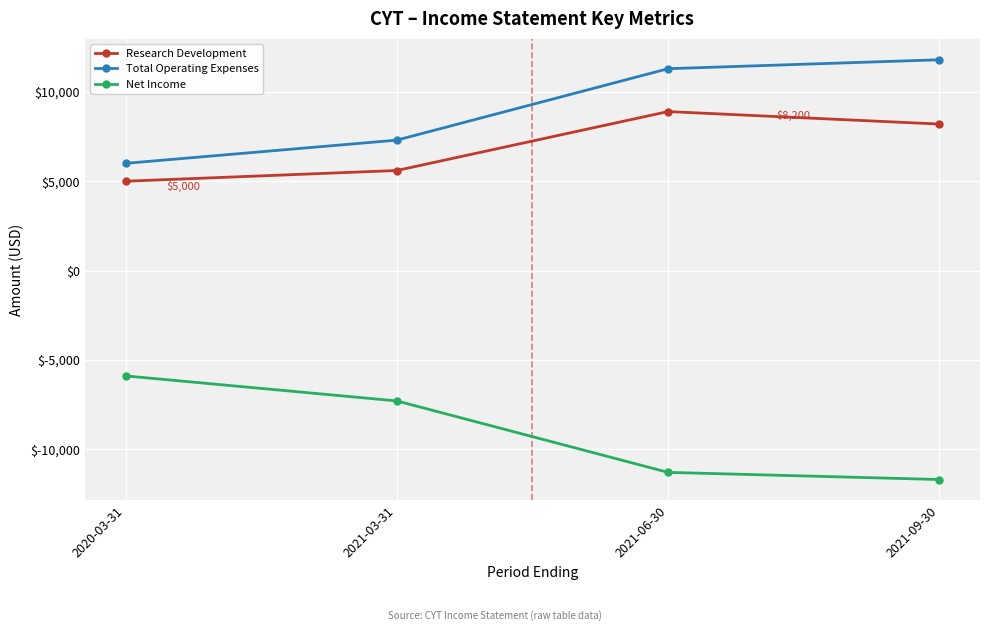

Is this an area chart (filled region under the line)?

No